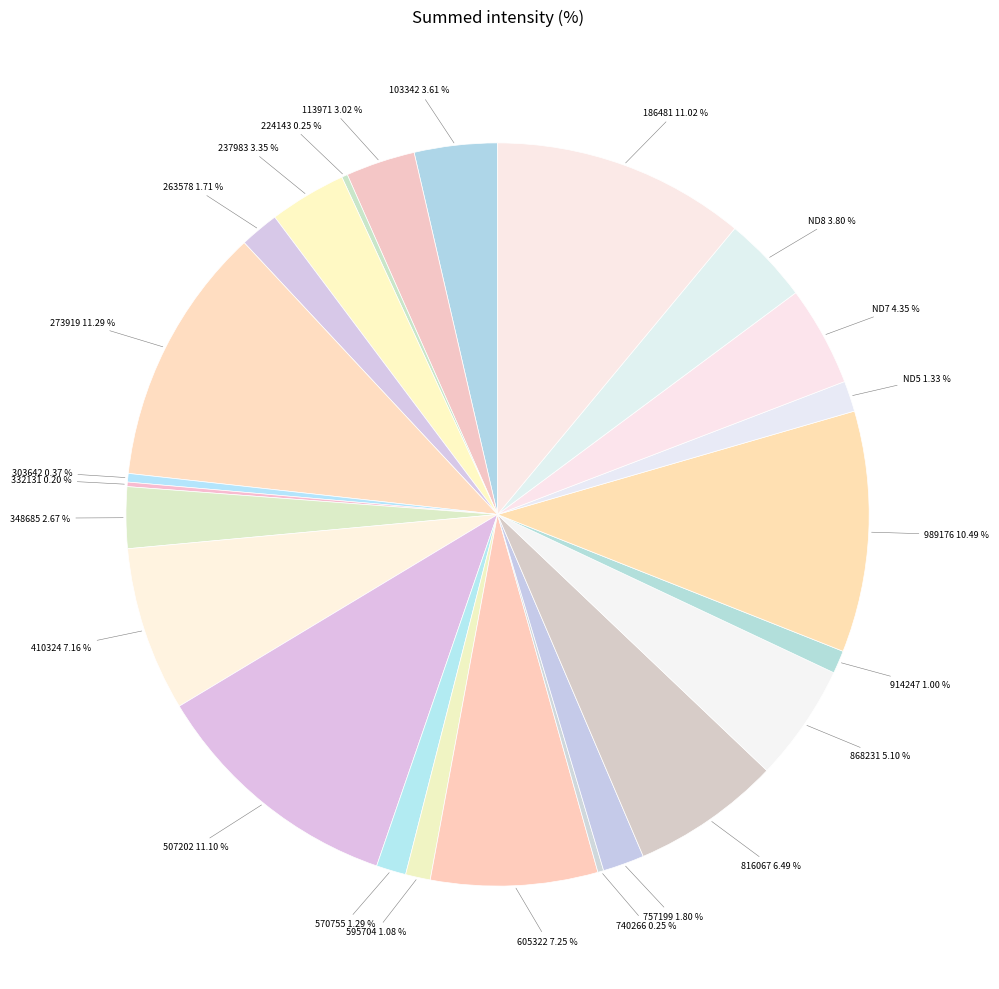

Do 273919 and ND7 together represent more than half of the pie?

No